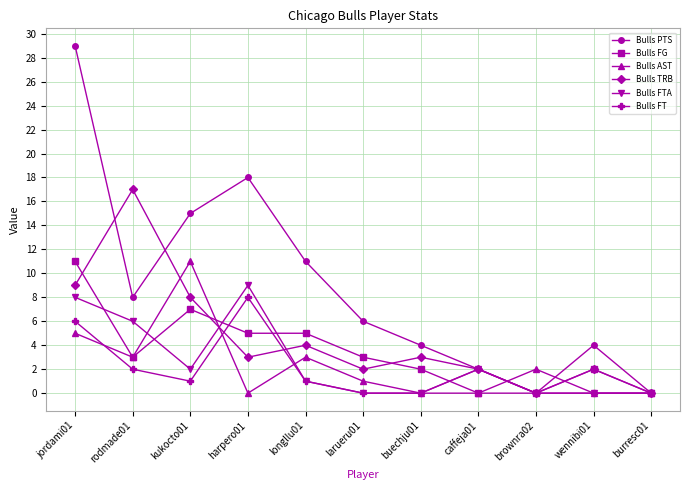

How many lines are shown in the chart?

6